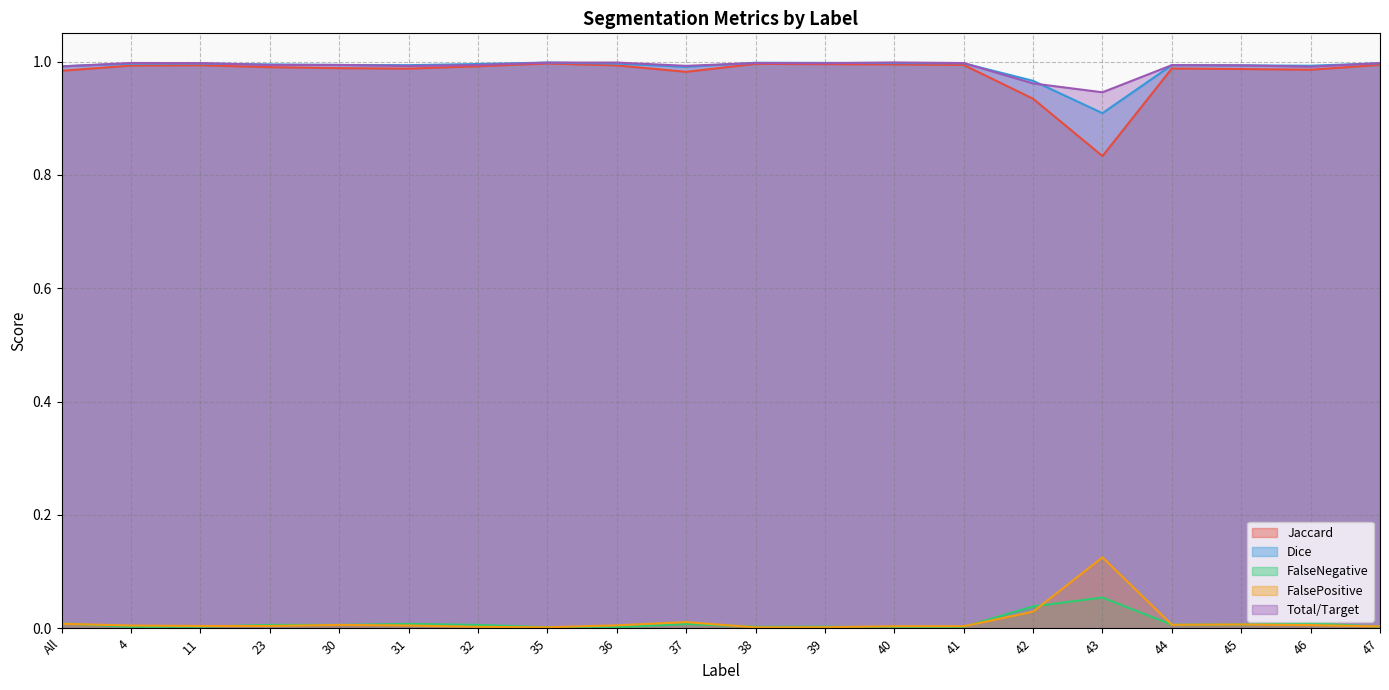

List the series in order of their peak value, highest first.

Total/Target, Dice, Jaccard, FalsePositive, FalseNegative